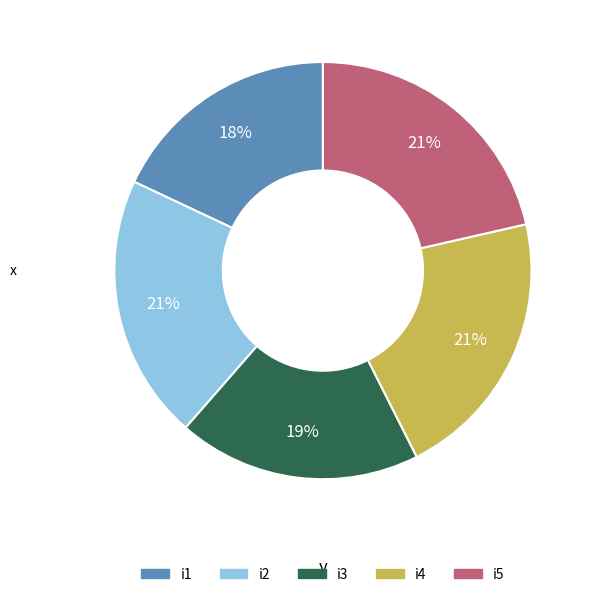

Is there any slice that represents more than half of the pie?

No